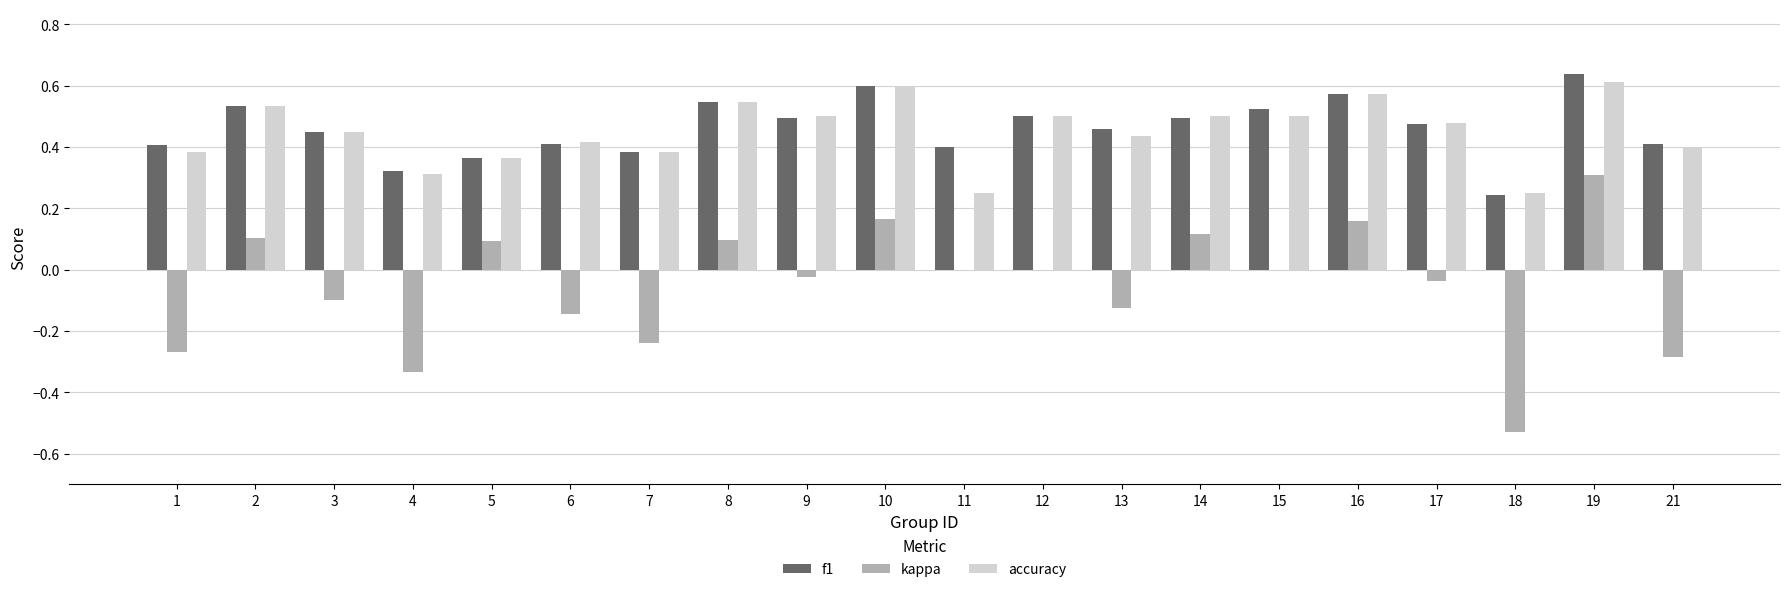

True or false: kappa has a value of 0.1 at 14.

True